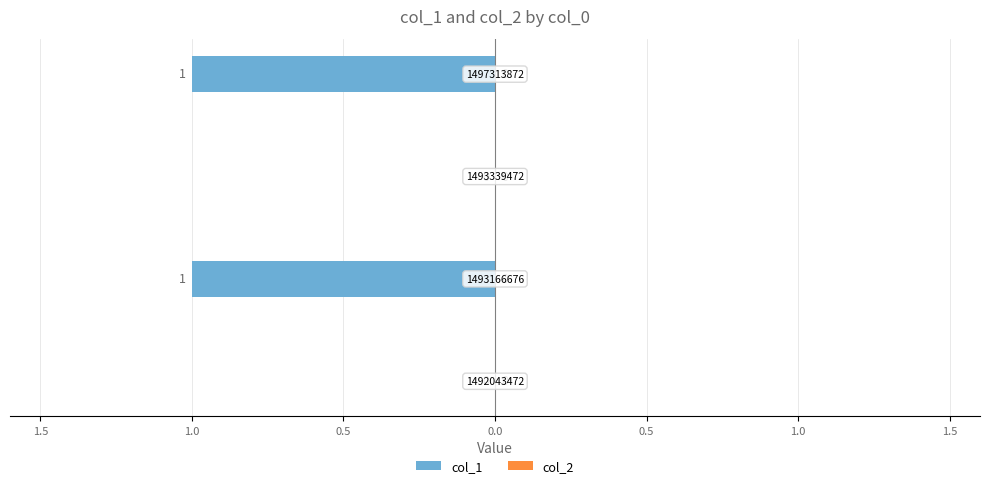

Are the bars horizontal?

Yes